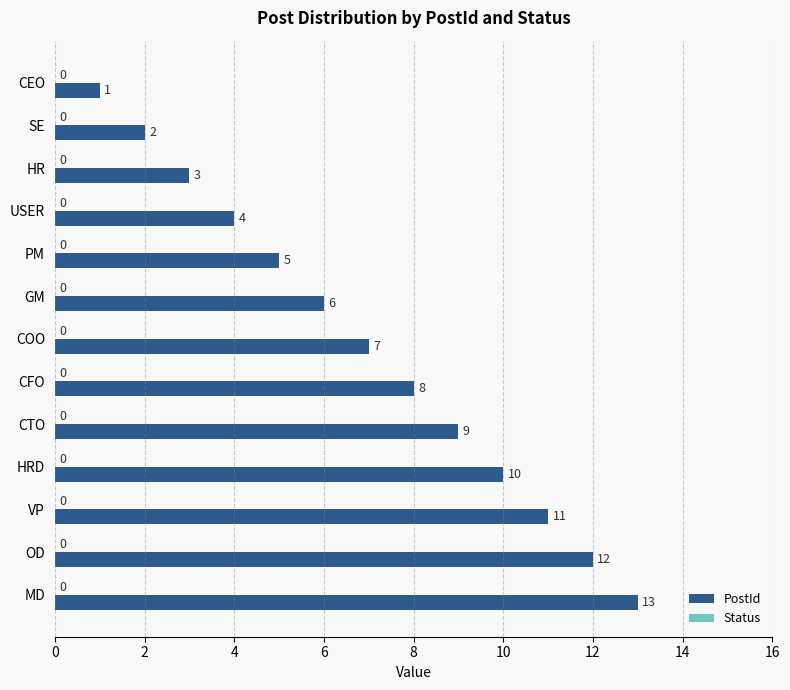

Where is the data nearest to the value 7?

COO